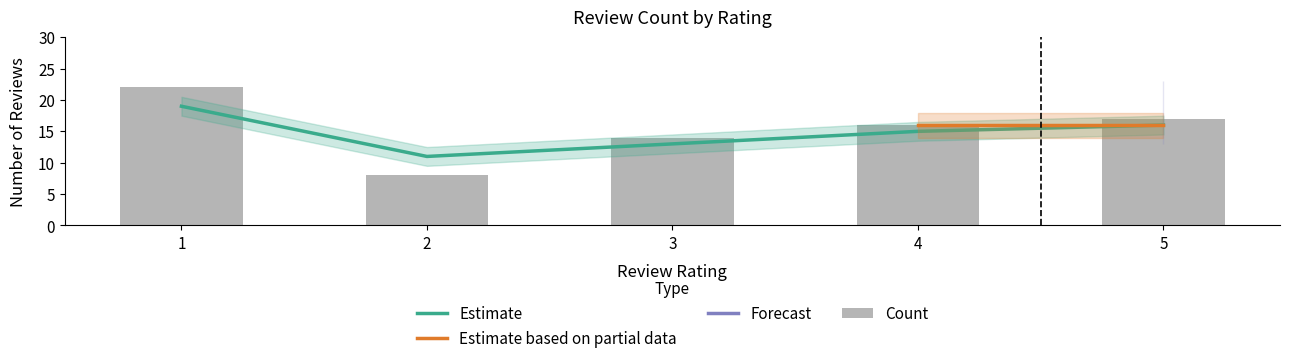

True or false: the data shows 22 at 5.

False